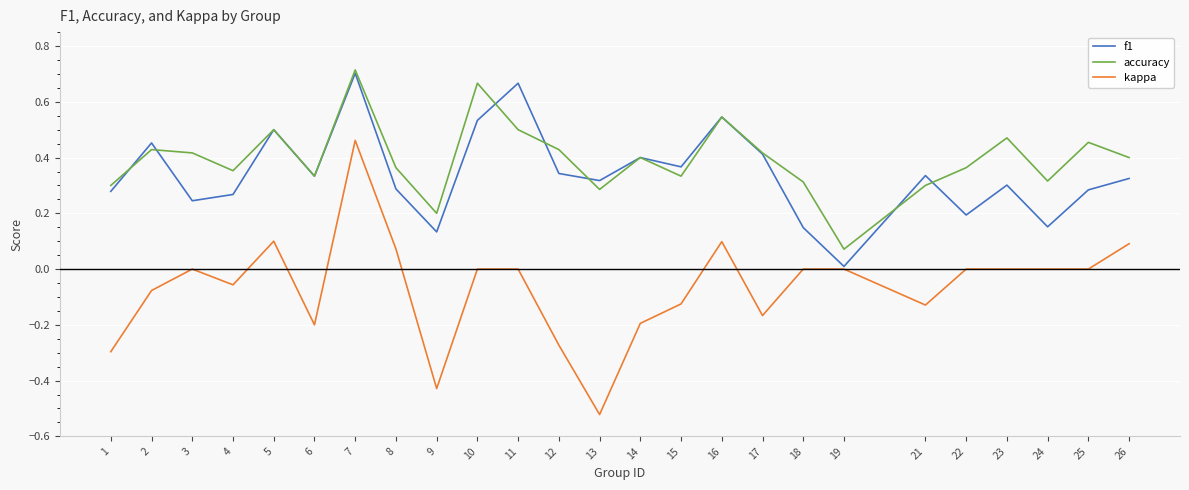

Is this an area chart (filled region under the line)?

No